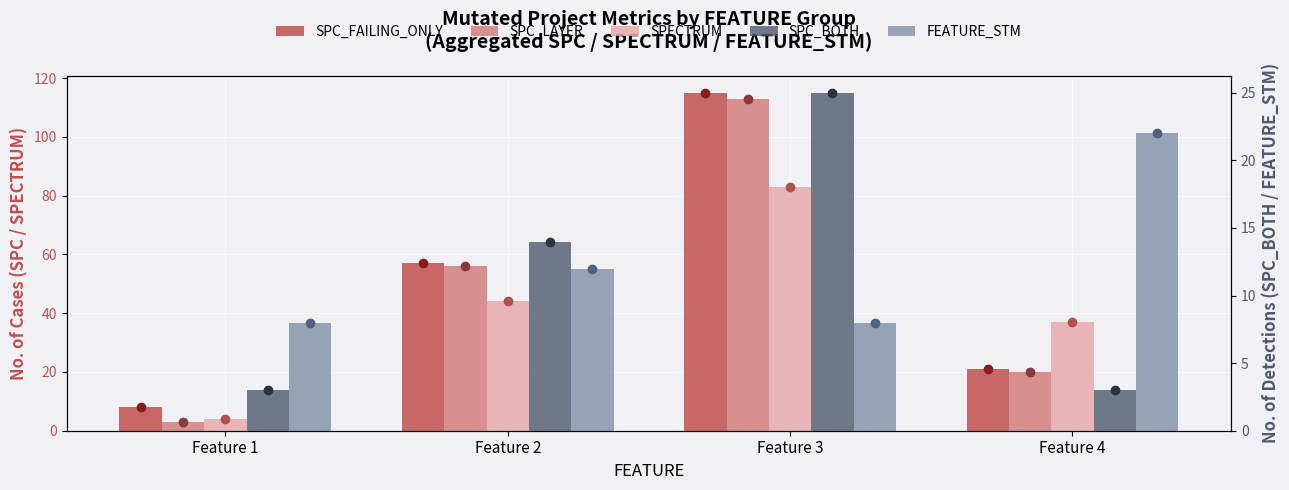

Which series has the largest range (max minus min)?

SPC_LAYER